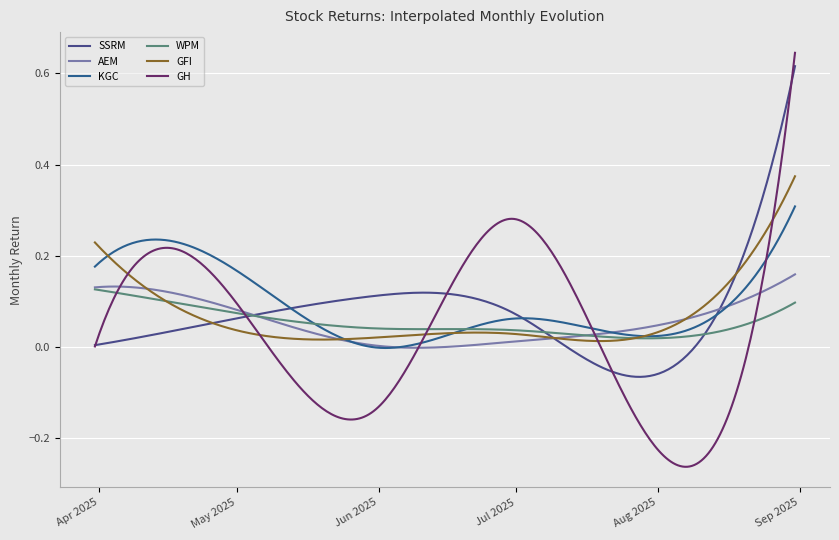

Where is the first local maximum for GH?

2025-04-30